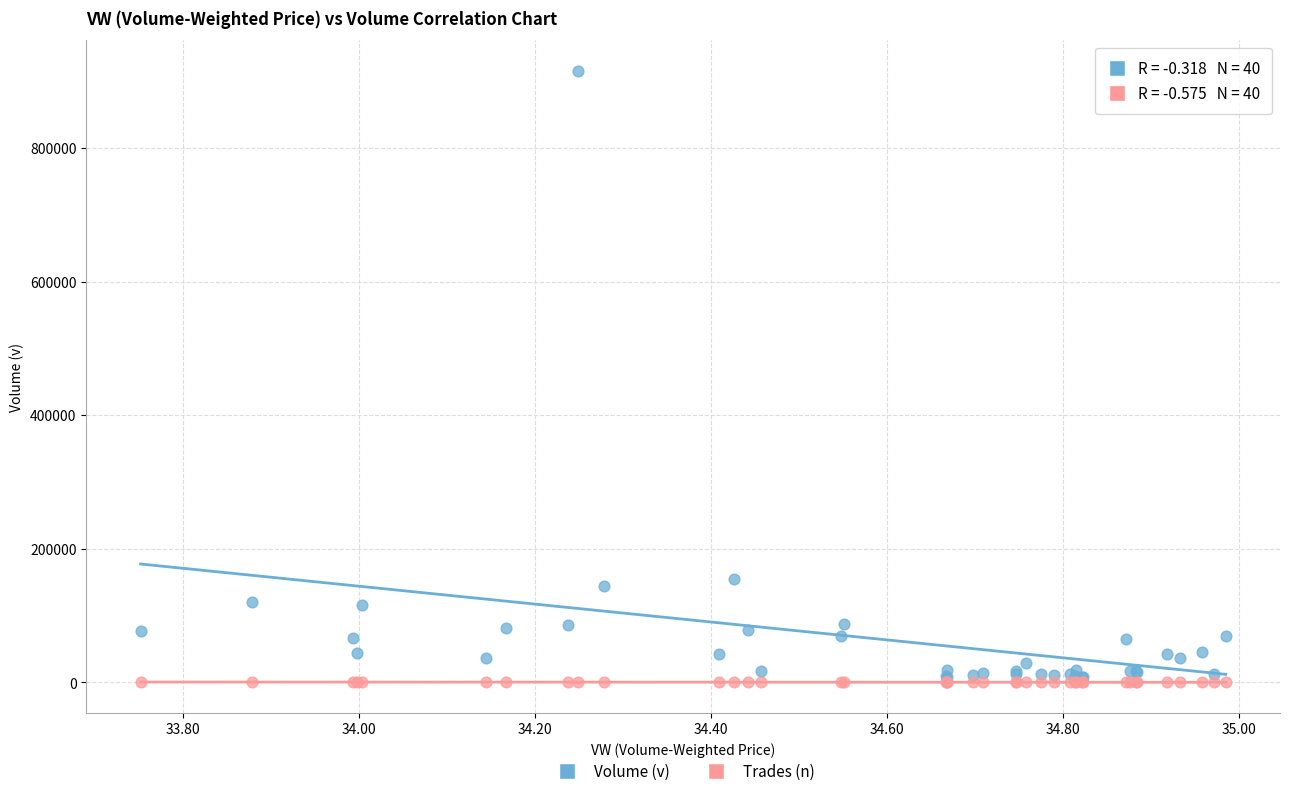

Which series contains the highest Y value?

Volume (v)